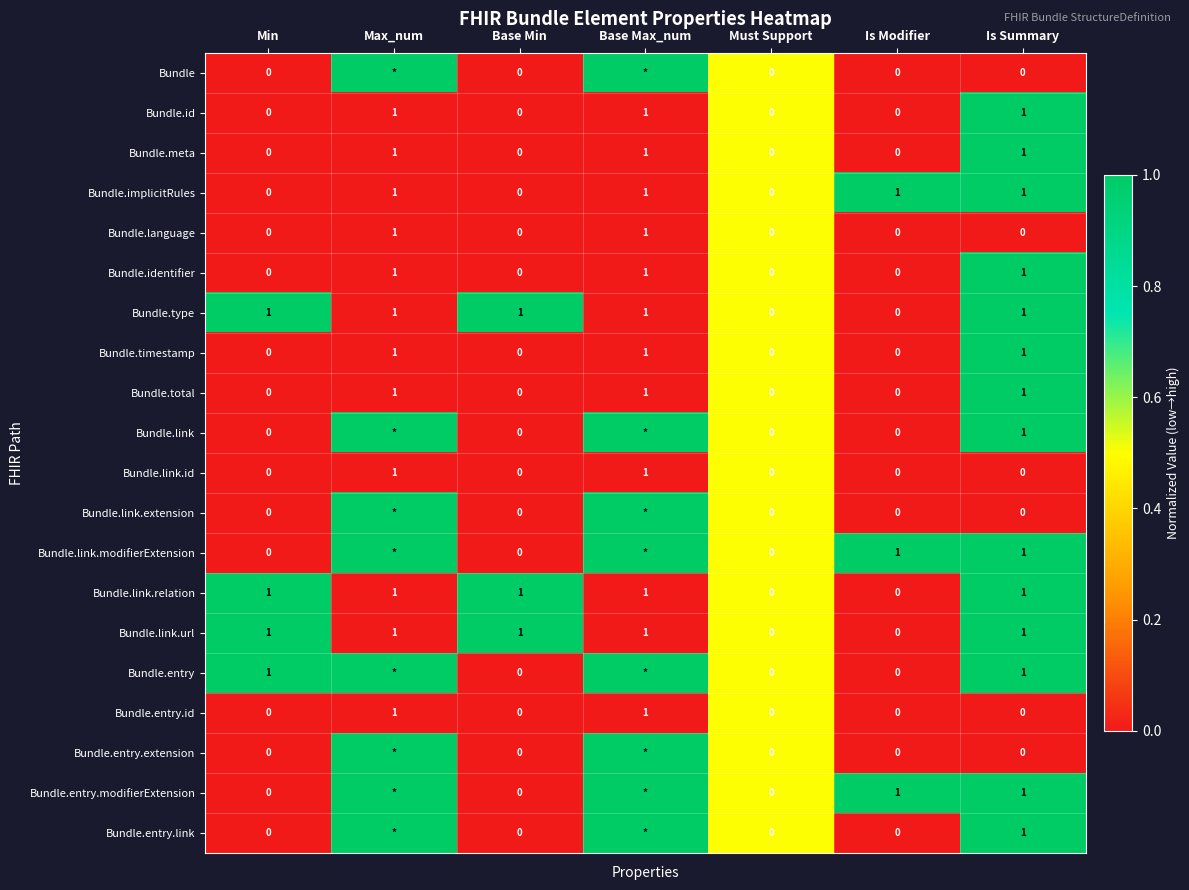

Count the Bundle.identifier values in the range 0 to 1.

7